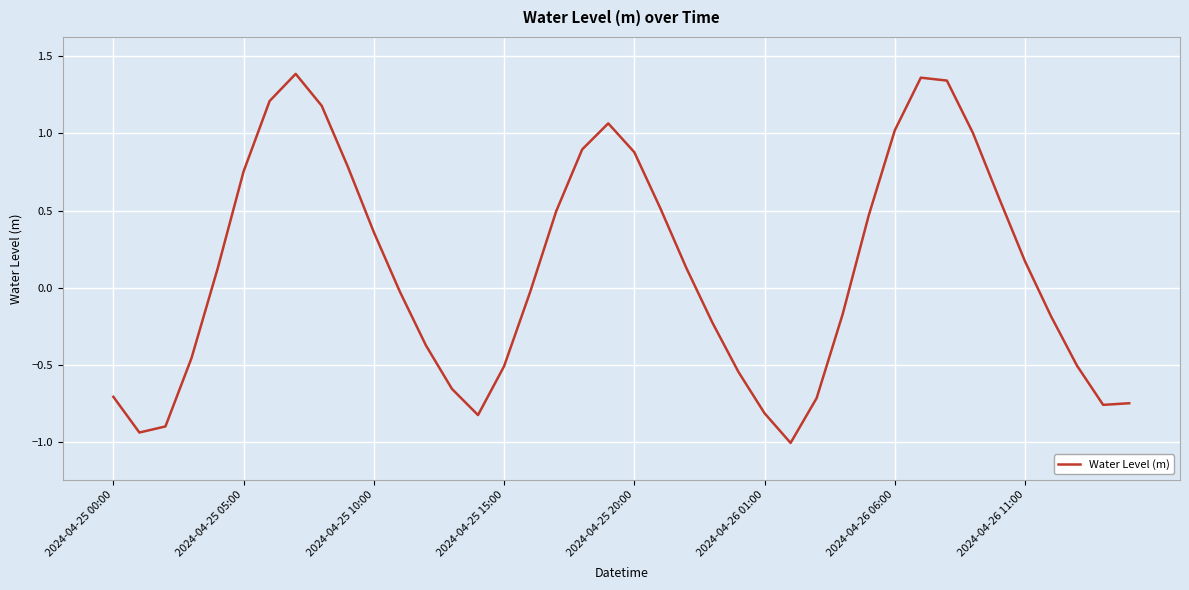

What is the smallest value displayed?

-1.0